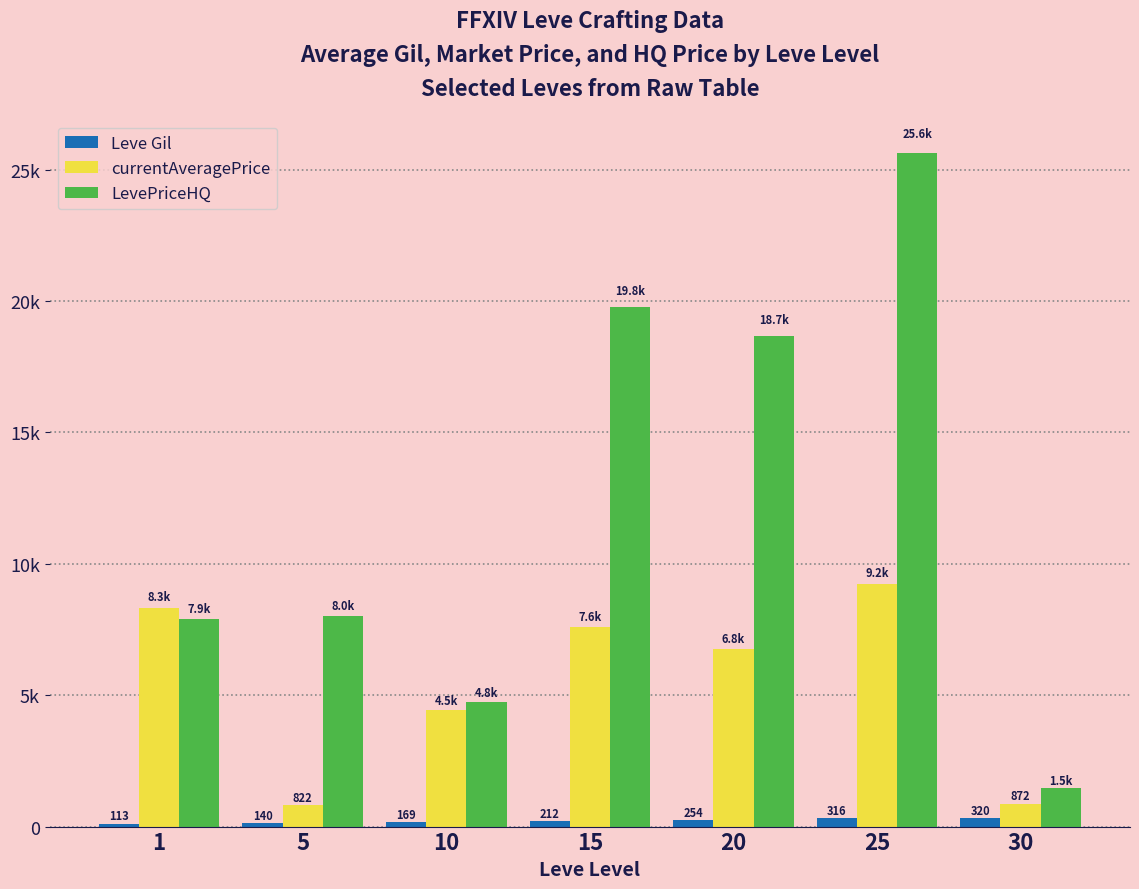

What are all the series names shown in the legend?

Leve Gil, currentAveragePrice, LevePriceHQ